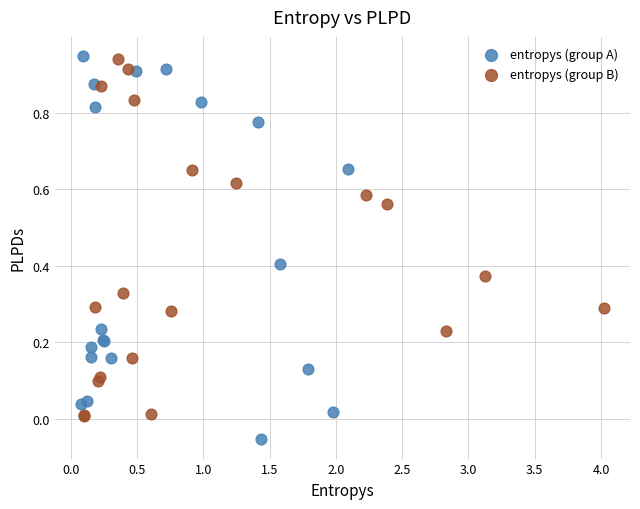

What are all the series names shown in the legend?

entropys (group A), entropys (group B)